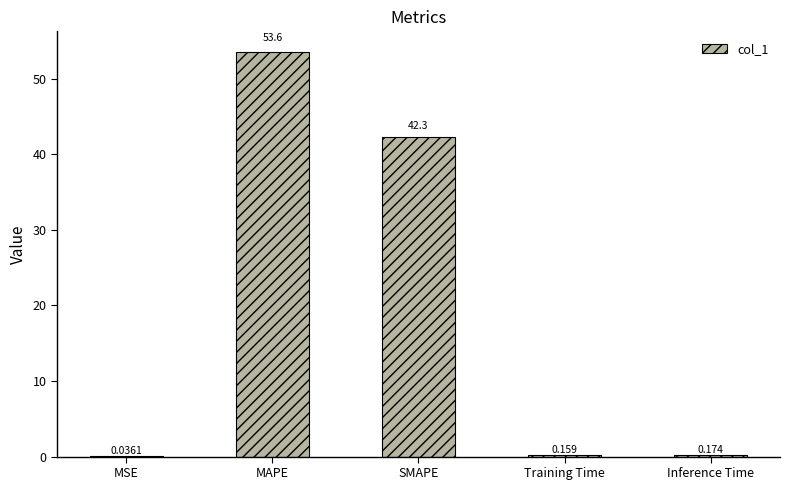

What is the greatest value displayed?

53.6